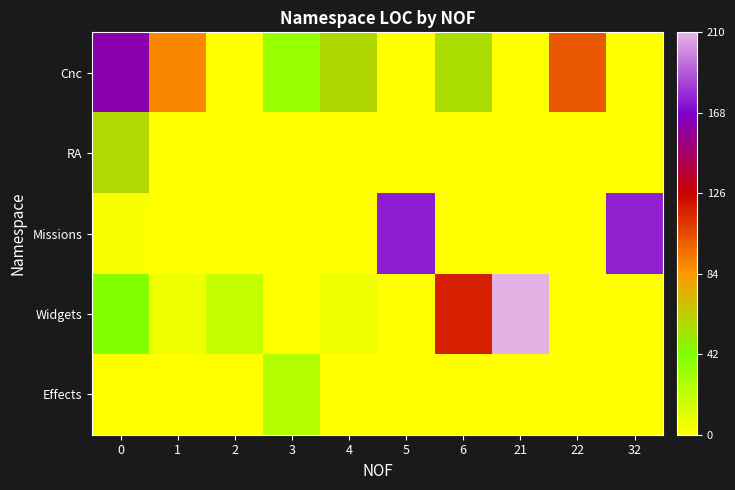

What is the maximum value shown in the chart?

1.0